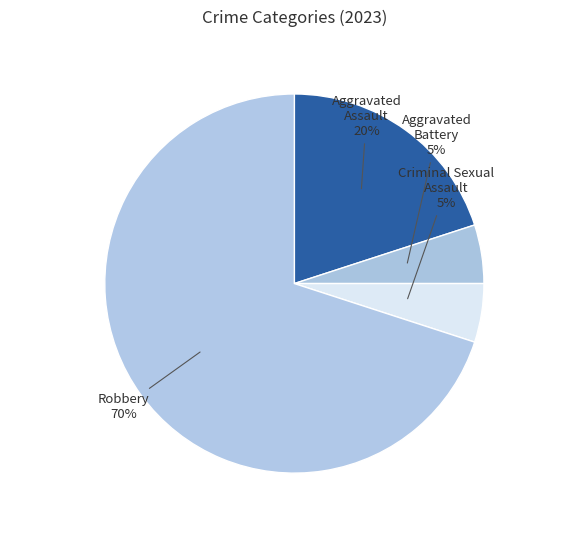

Count the number of slices in the pie.

4